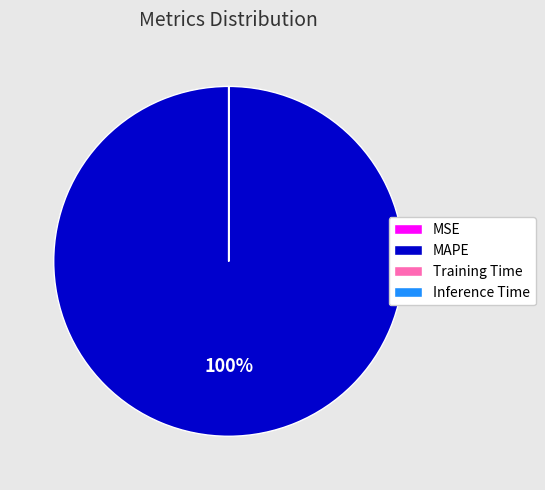

To the nearest percent, what is the average slice percentage?

25%